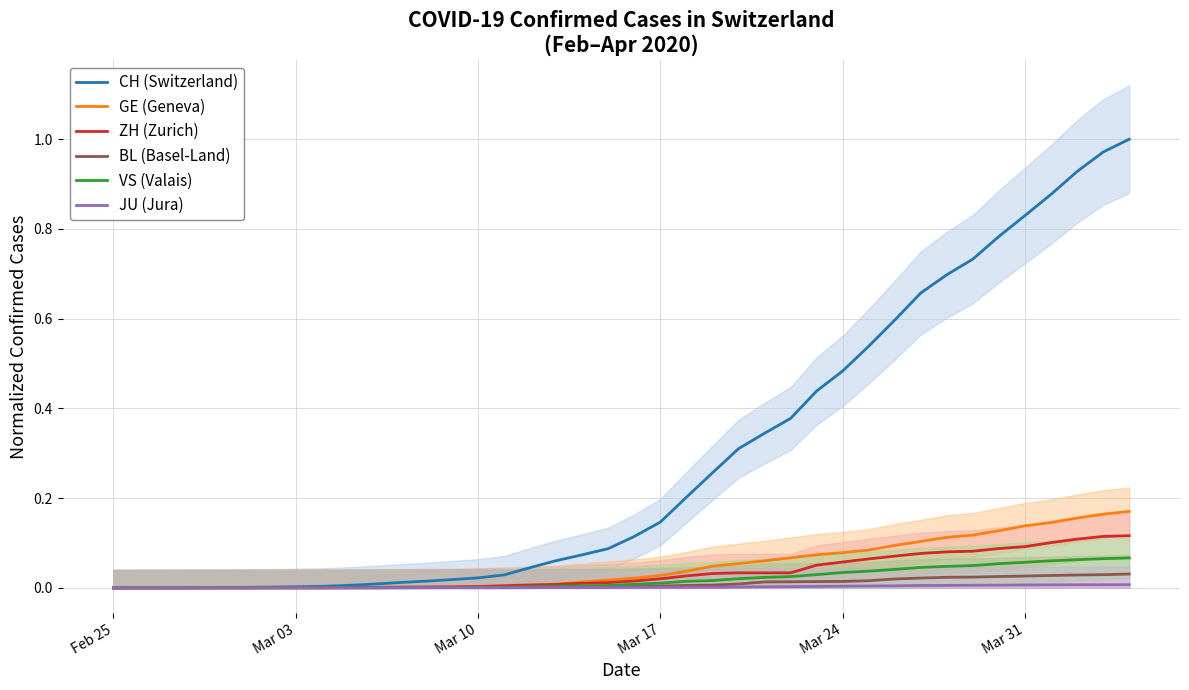

True or false: VS (Valais) and CH (Switzerland) cross at least once.

False